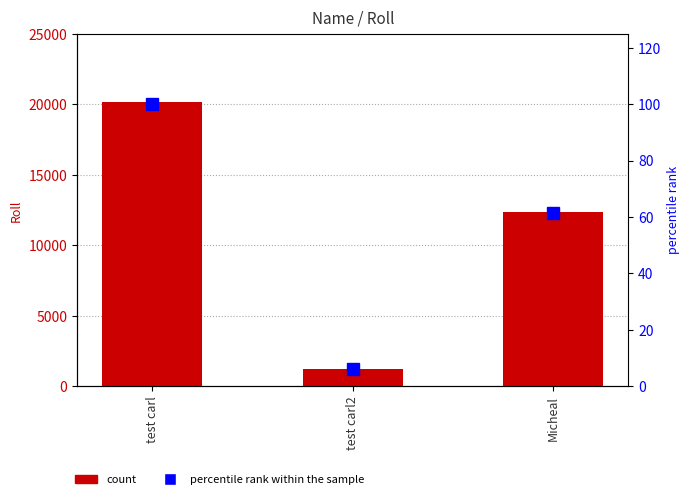

What position from the left is test carl?

1